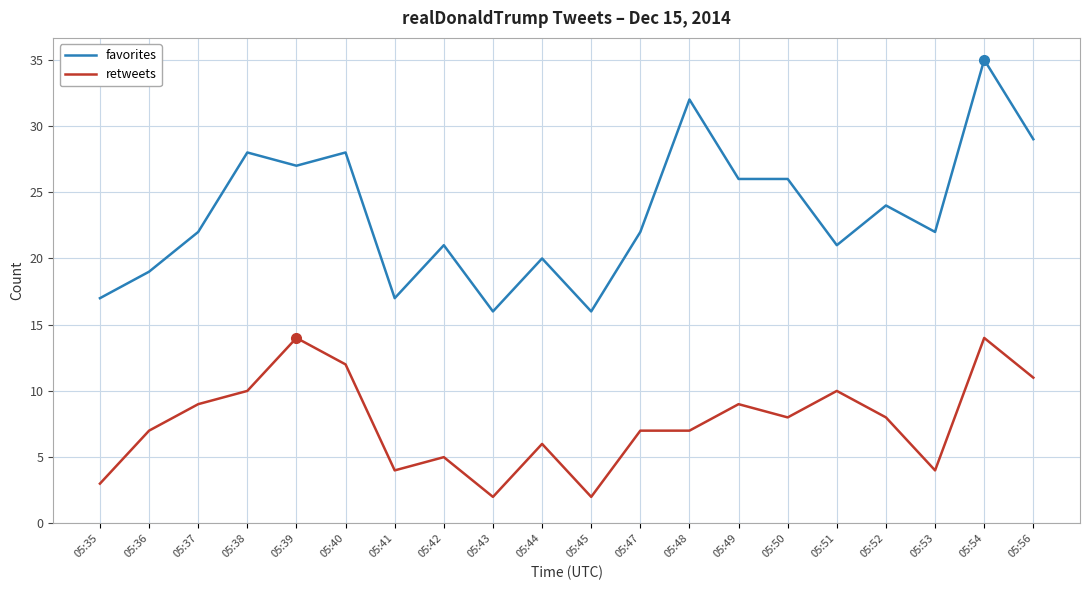

Which label corresponds to the largest value in the chart?

05:54